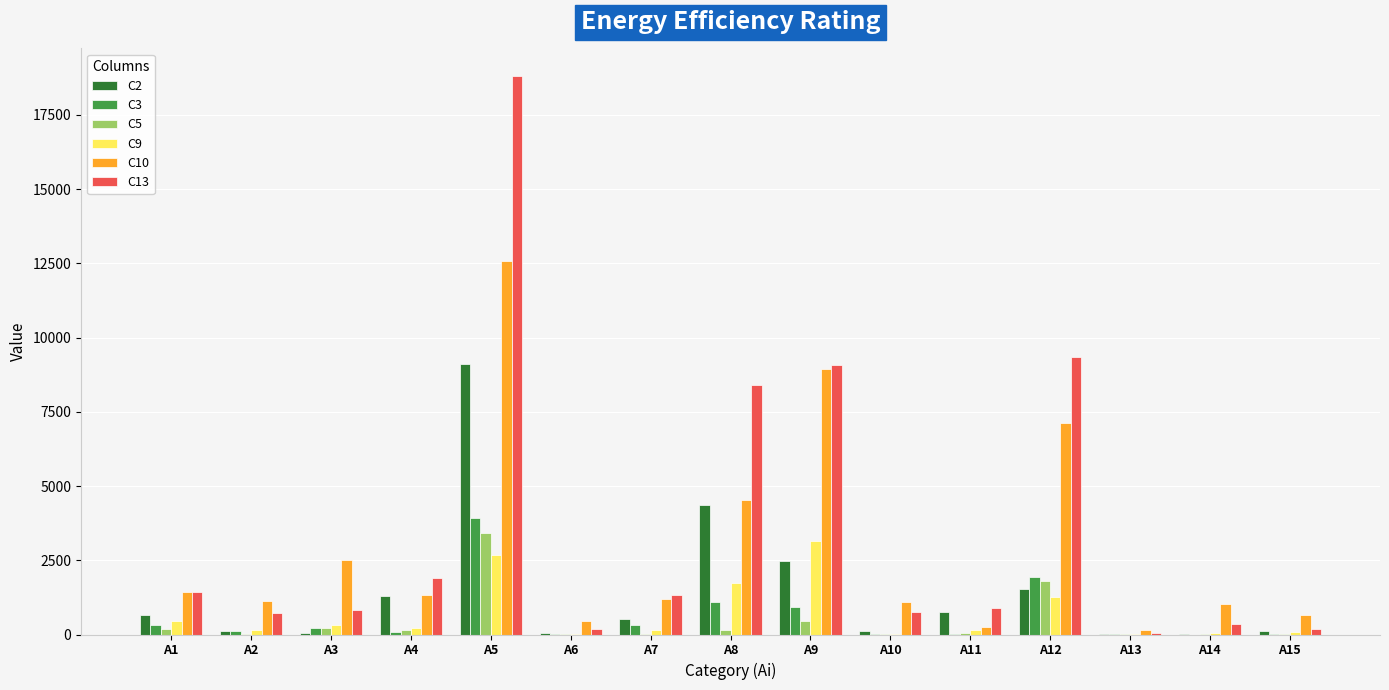

What is the maximum value shown in the chart?

18800.7